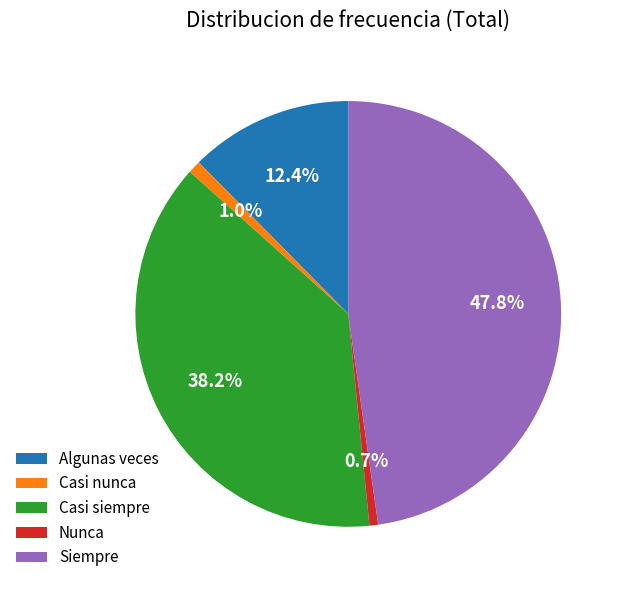

Which slice is the largest?

Siempre